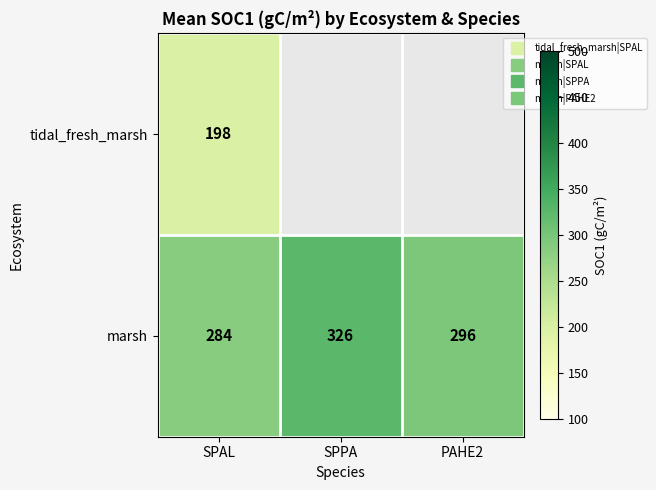

True or false: marsh has a value of 284.5 at SPAL.

True